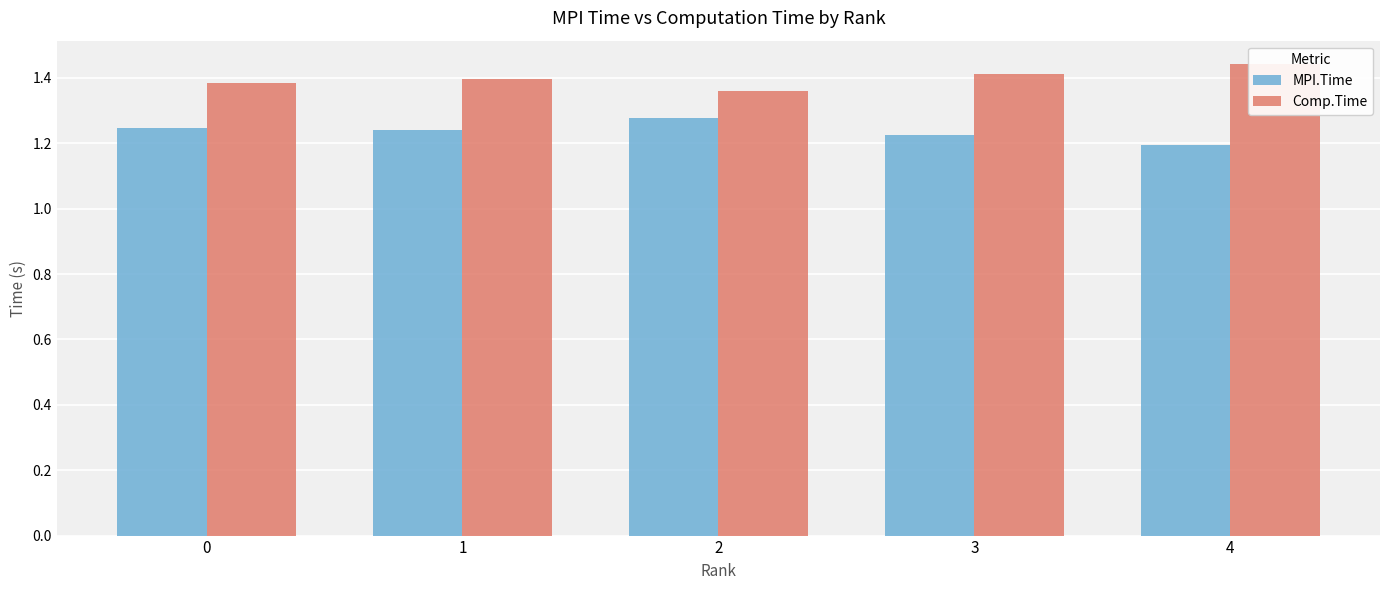

Is it true that Comp.Time equals 1.4 at 3?

True